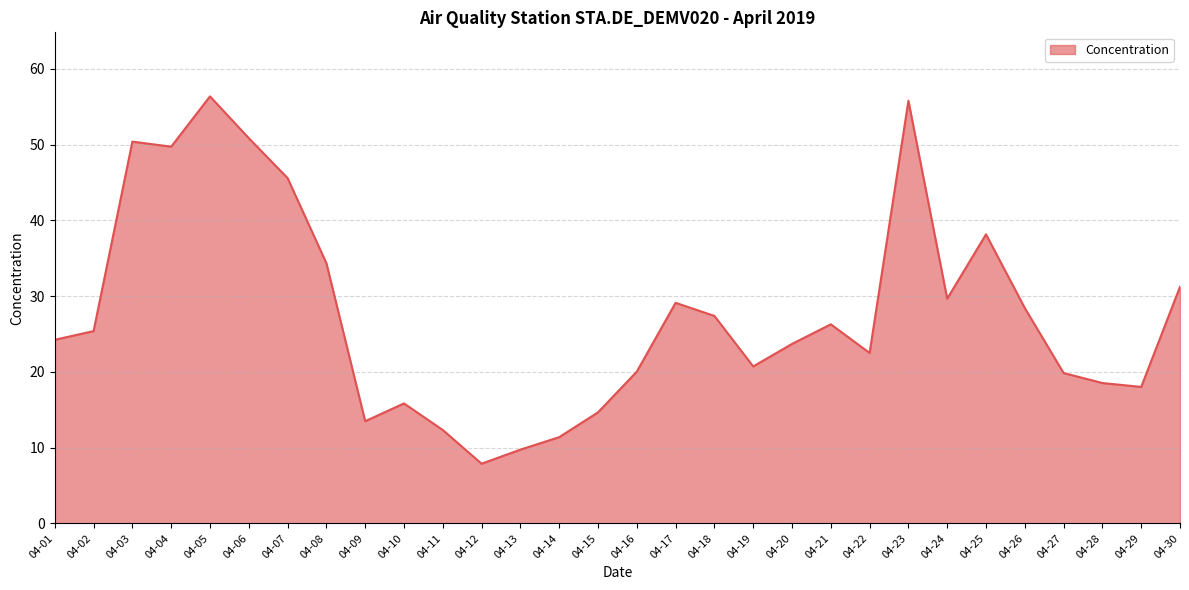

Does the chart have visible grid lines?

Yes